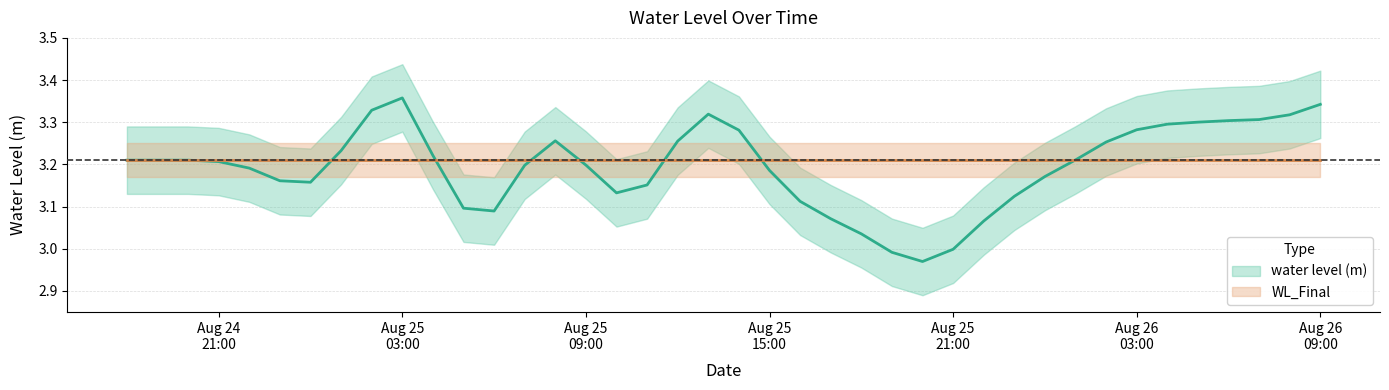

What is the sum of the values at 2005-08-26 01:00:00 and 2005-08-25 05:00:00?

6.3